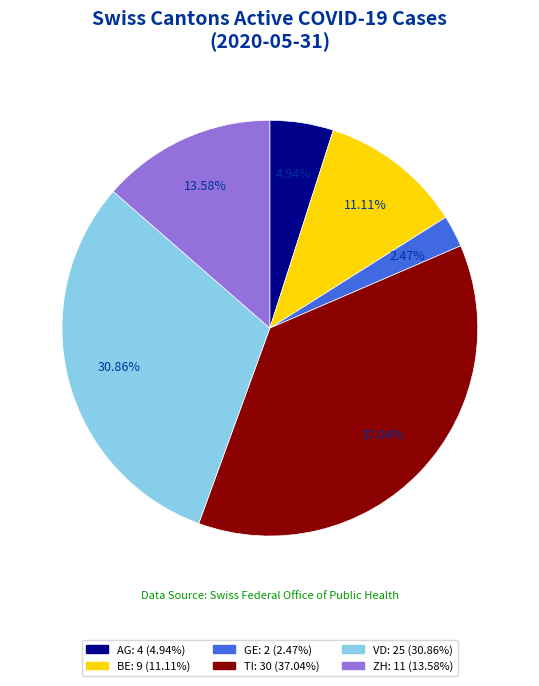

Is there a majority slice in this chart?

No